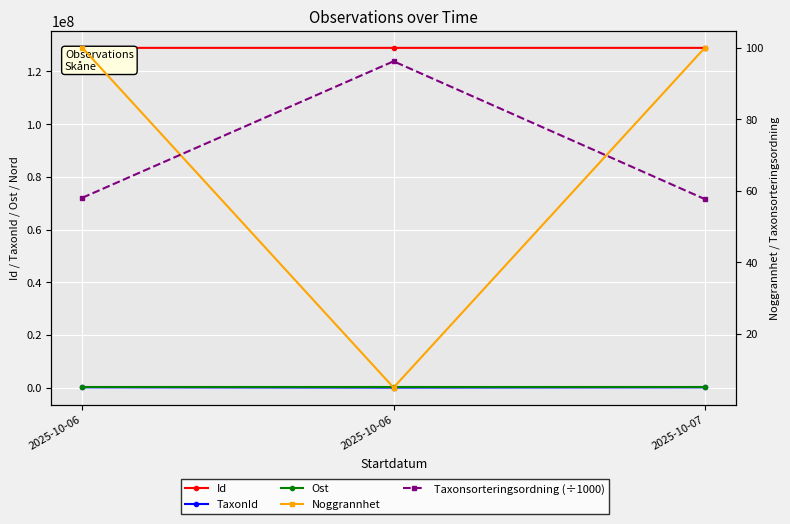

Reading left to right, what are all the values shown in this chart?

Id: 2025-10-06=128968127.0	2025-10-06=128968004.0	2025-10-07=128968141.0
TaxonId: 2025-10-06=103015.0	2025-10-06=2180.0	2025-10-07=100049.0
Ost: 2025-10-06=399004.0	2025-10-06=399019.0	2025-10-07=399004.0
Noggrannhet: 2025-10-06=100.0	2025-10-06=5.0	2025-10-07=100.0
Taxonsorteringsordning (÷1000): 2025-10-06=58.1	2025-10-06=96.2	2025-10-07=57.7